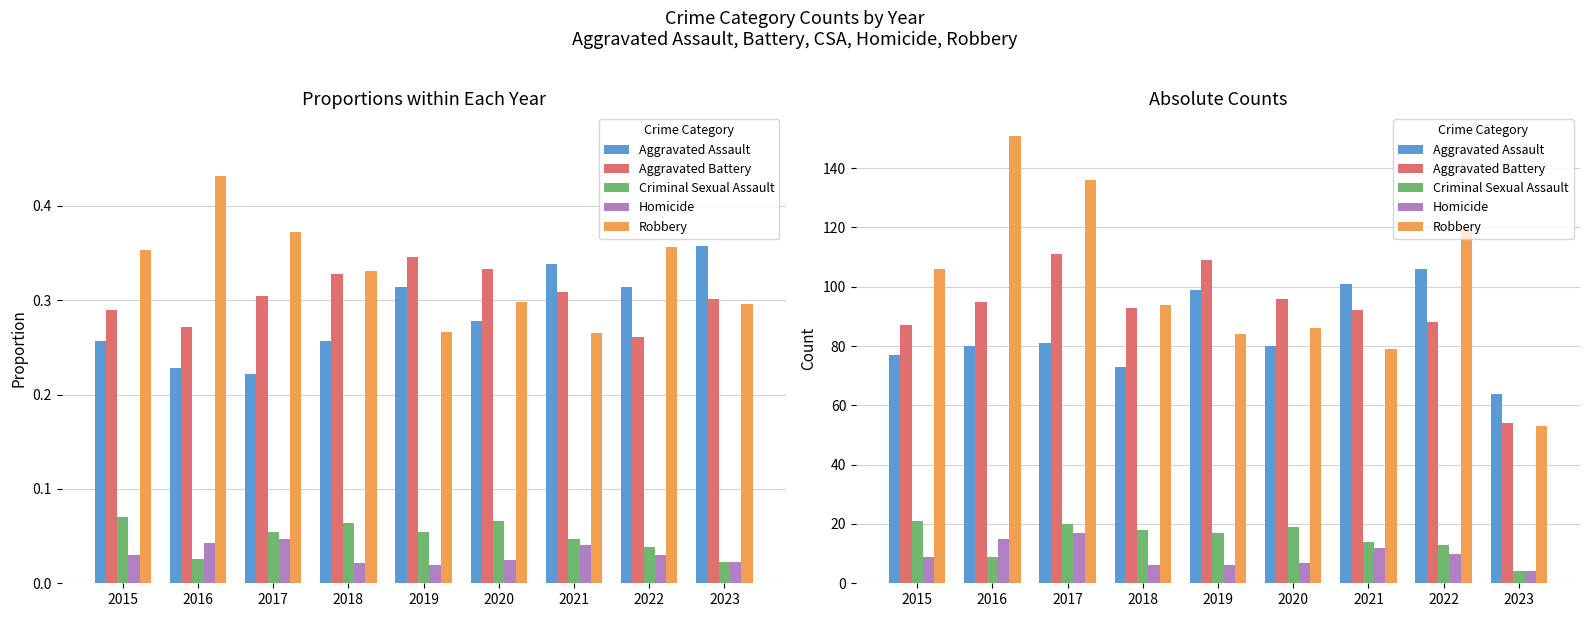

Reading left to right, what are all the values shown in this chart?

Aggravated Assault: 2015=77	2016=80	2017=81	2018=73	2019=99	2020=80	2021=101	2022=106	2023=64
Aggravated Battery: 2015=87	2016=95	2017=111	2018=93	2019=109	2020=96	2021=92	2022=88	2023=54
Criminal Sexual Assault: 2015=21	2016=9	2017=20	2018=18	2019=17	2020=19	2021=14	2022=13	2023=4
Homicide: 2015=9	2016=15	2017=17	2018=6	2019=6	2020=7	2021=12	2022=10	2023=4
Robbery: 2015=106	2016=151	2017=136	2018=94	2019=84	2020=86	2021=79	2022=120	2023=53